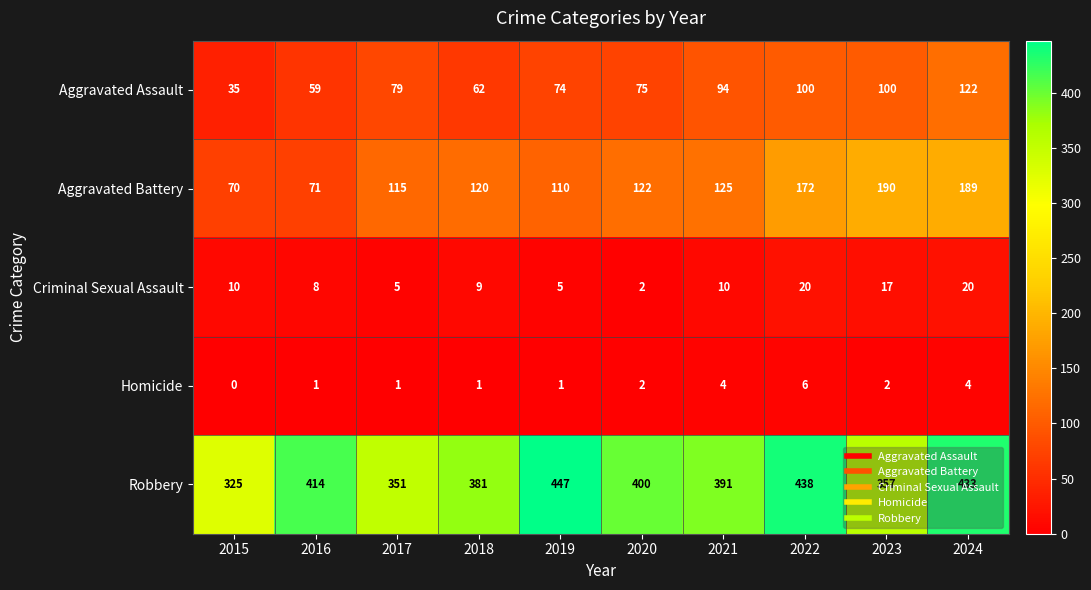

At which category does the chart reach its minimum across all series?

2015